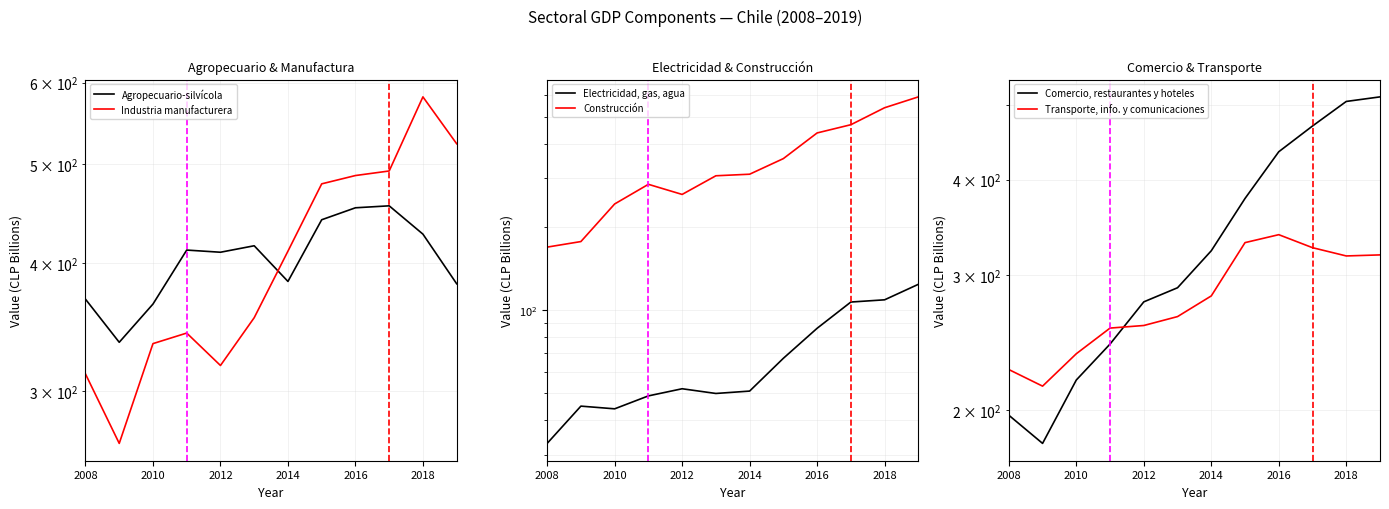

What is the sum of the Electricidad, gas, agua values at 2008 and 2010?

77